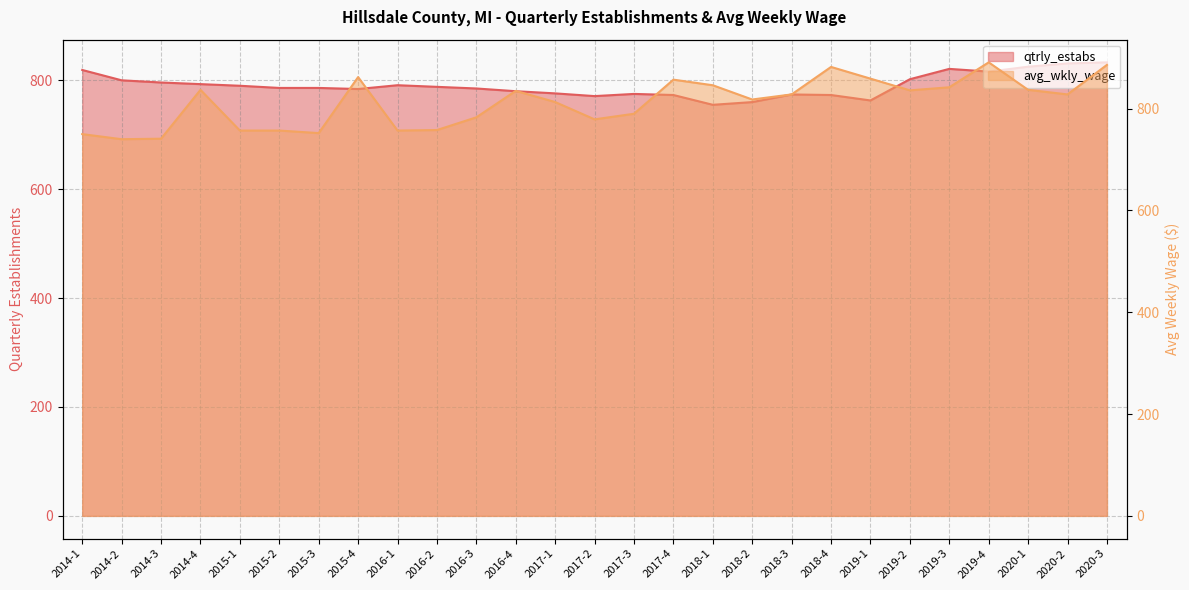

Reading right to left, transcribe all the data shown in this chart.

qtrly_estabs: 833	831	825	816	821	802	763	773	774	760	755	773	775	771	776	780	785	788	791	784	786	786	790	793	796	800	819
avg_wkly_wage: 886	828	837	891	842	836	859	882	828	818	846	857	790	779	813	835	783	758	757	862	752	757	757	837	741	740	750